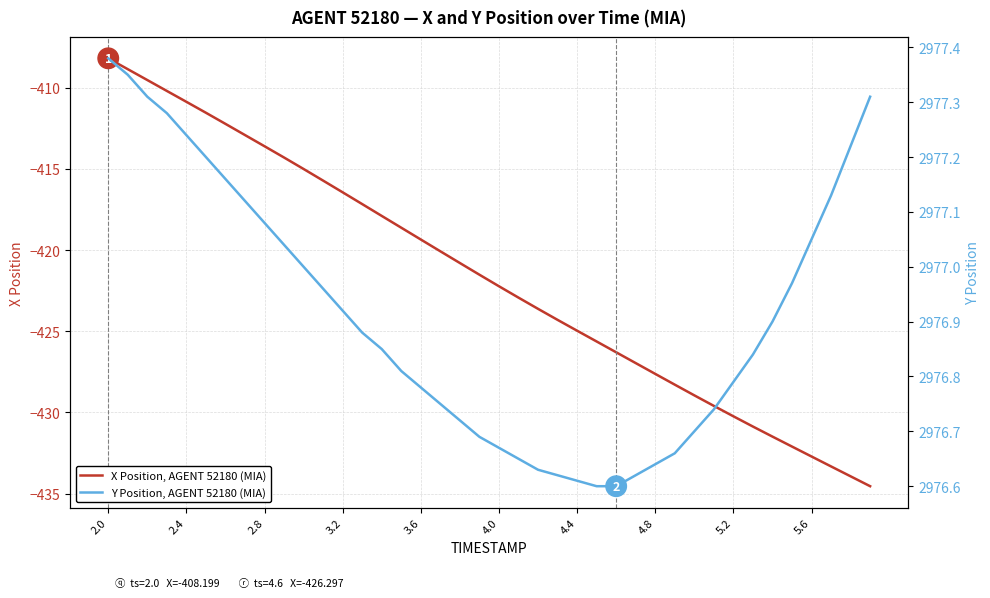

Which category has the highest value in the X Position, AGENT 52180 (MIA) series?

2.0